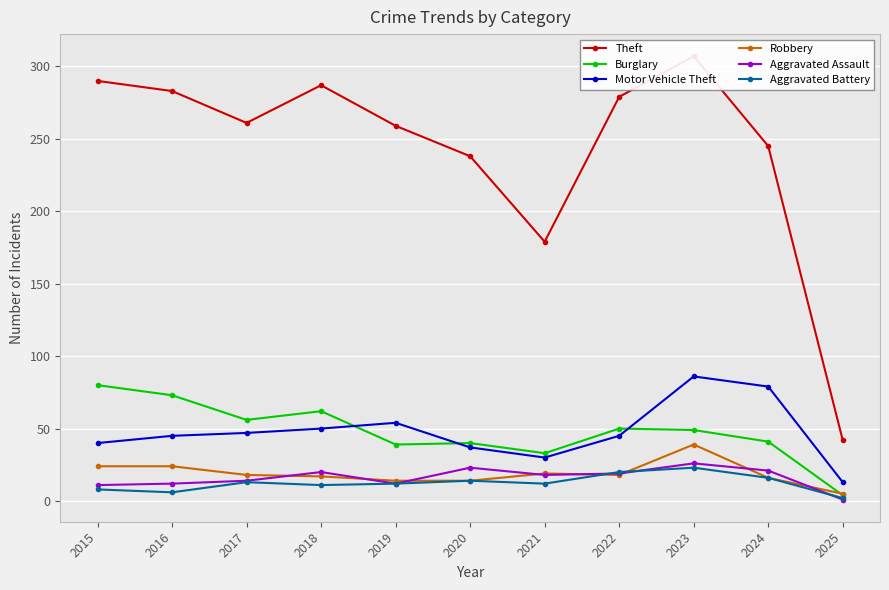

True or false: Theft and Motor Vehicle Theft intersect in this chart.

False